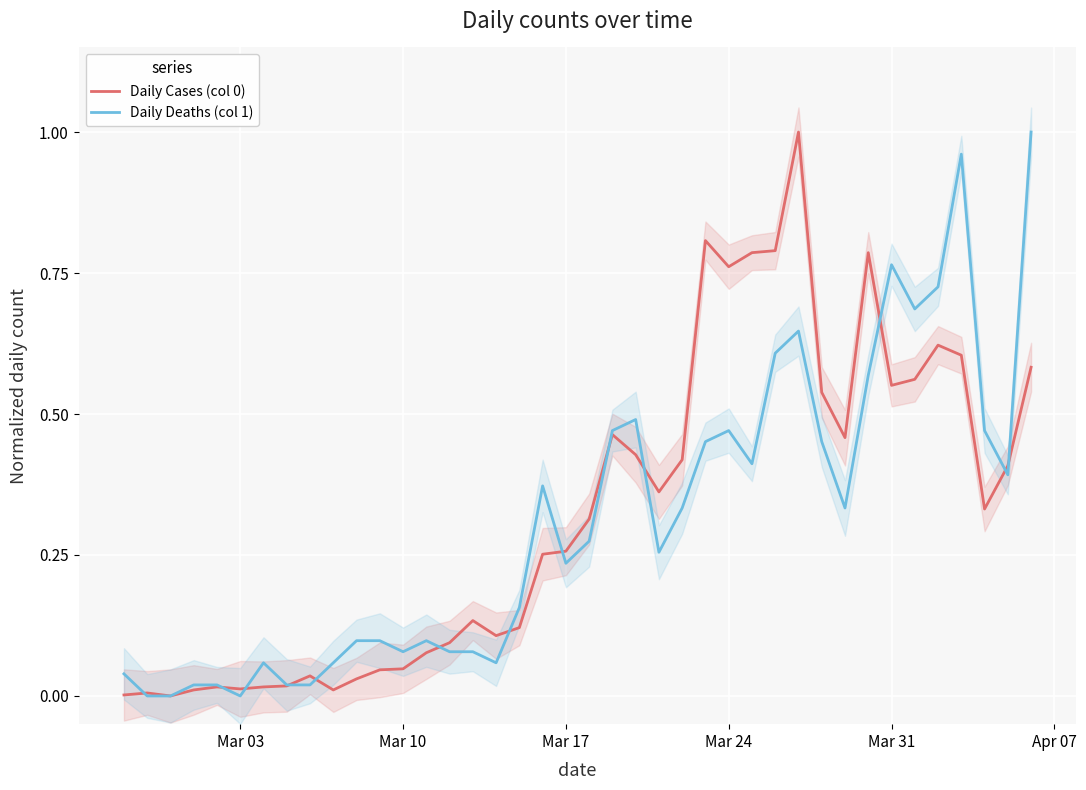

The Daily Deaths (col 1) series shows 0.0 at Mar 03. True or false?

True